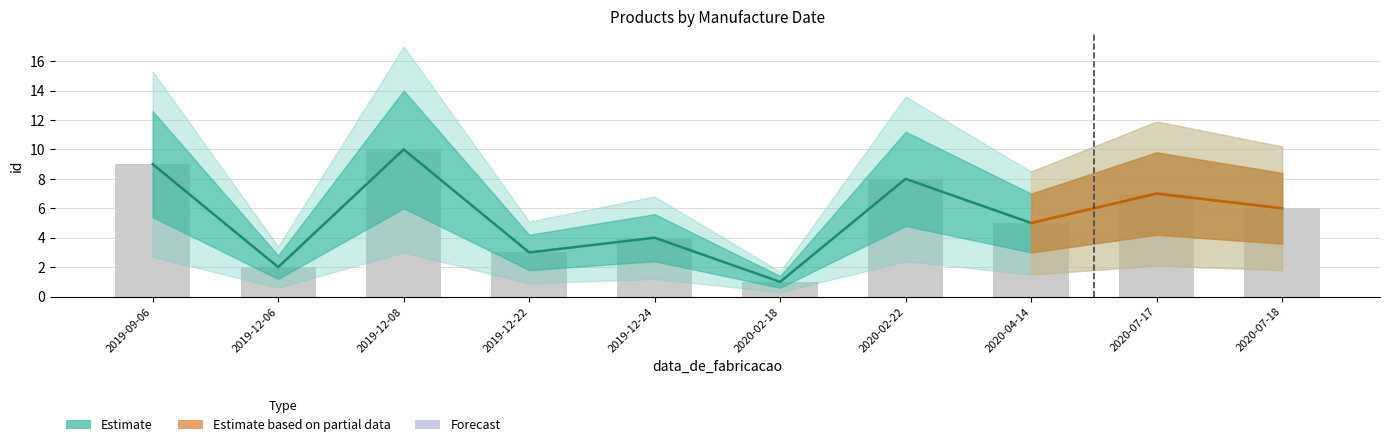

How many groups of bars are there?

10